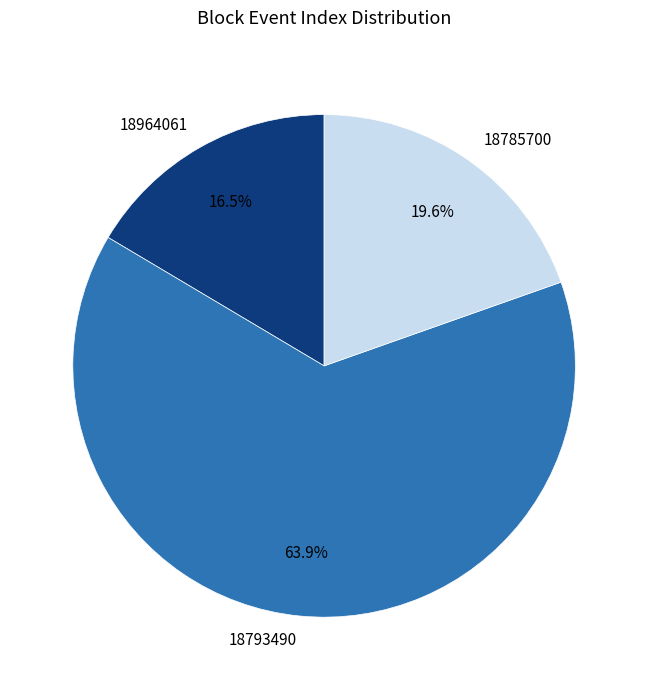

Rank the categories by value from lowest to highest.

18964061, 18785700, 18793490